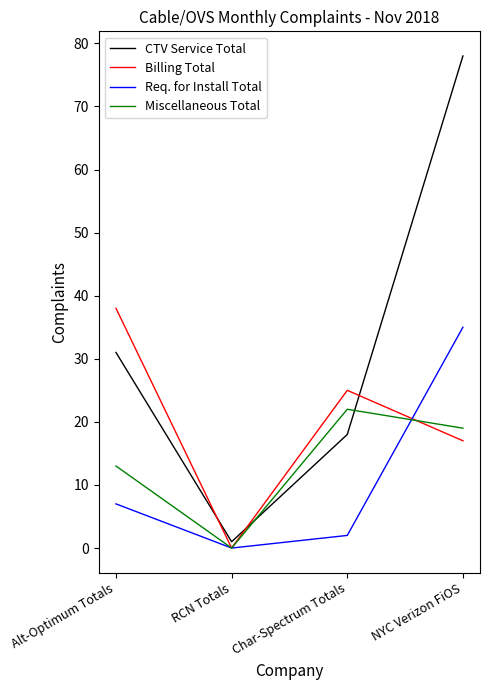

Which series changed the most between Alt-Optimum Totals and RCN Totals?

Billing Total